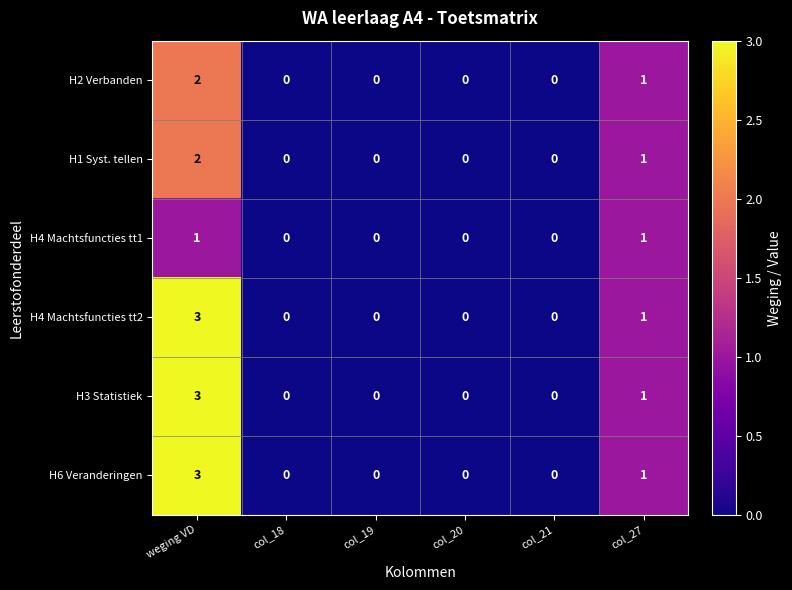

The value of H3 Statistiek at col_21 is 2. True or false?

False